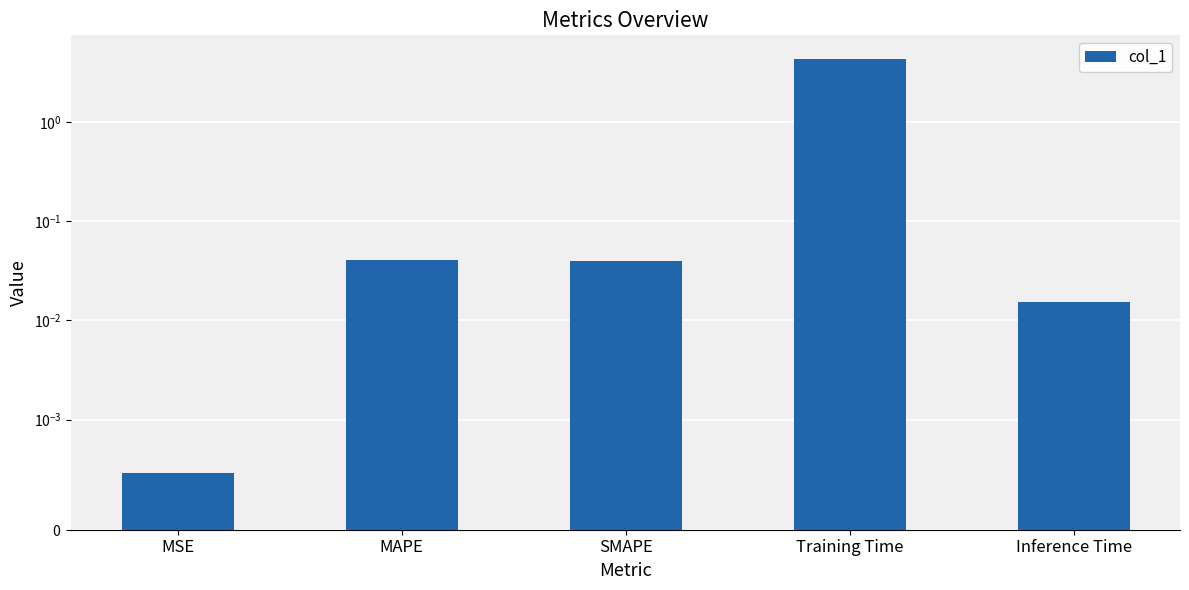

Is it true that the value at SMAPE is 0.0?

False